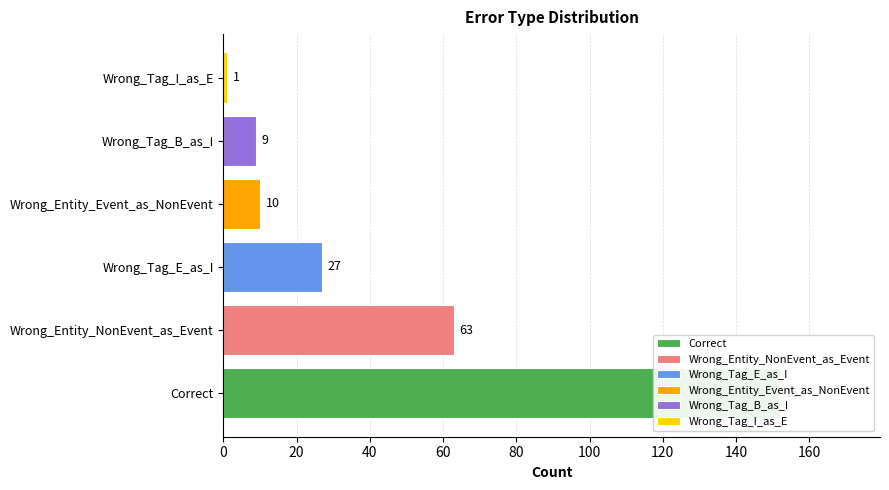

What is the value of the 2nd bar from the left?

63